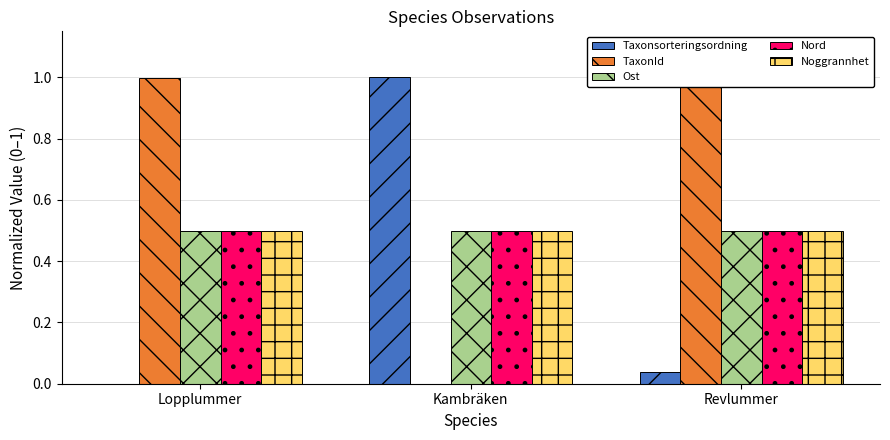

Reading right to left, what are all the values shown in this chart?

Taxonsorteringsordning: 0.0	1.0	0.0
TaxonId: 1.0	0.0	1.0
Ost: 0.5	0.5	0.5
Nord: 0.5	0.5	0.5
Noggrannhet: 0.5	0.5	0.5